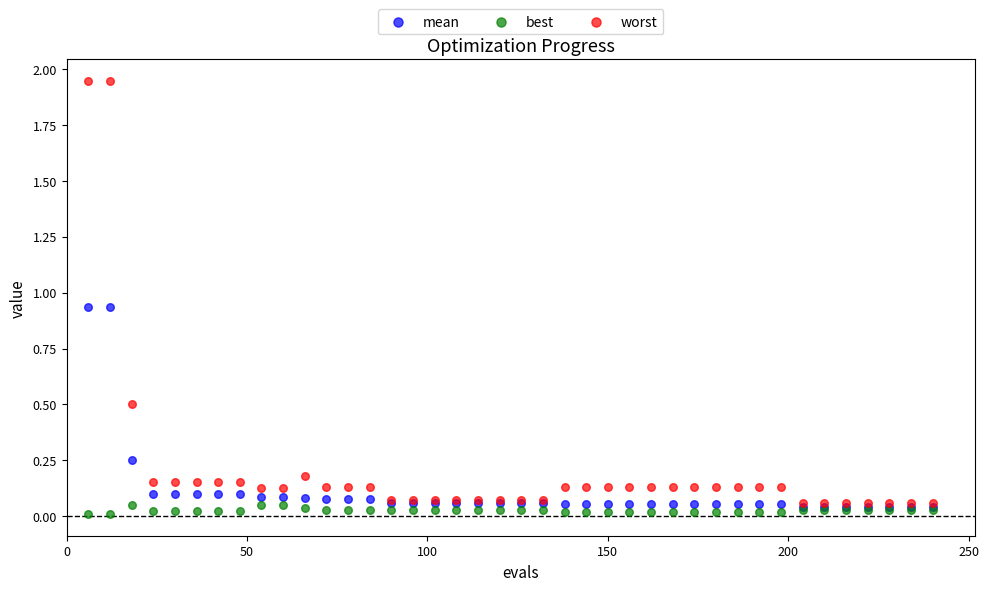

Which series contains the highest Y value?

worst